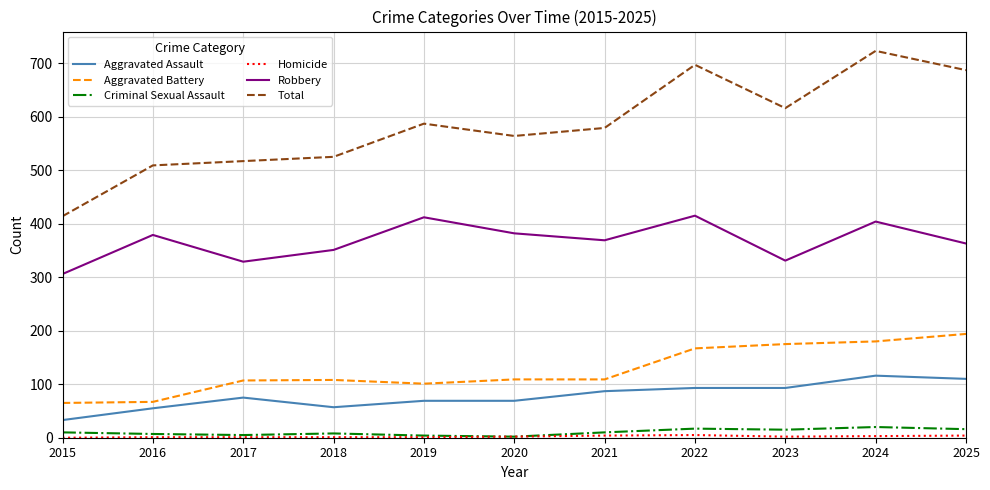

Which series has the largest range (max minus min)?

Total